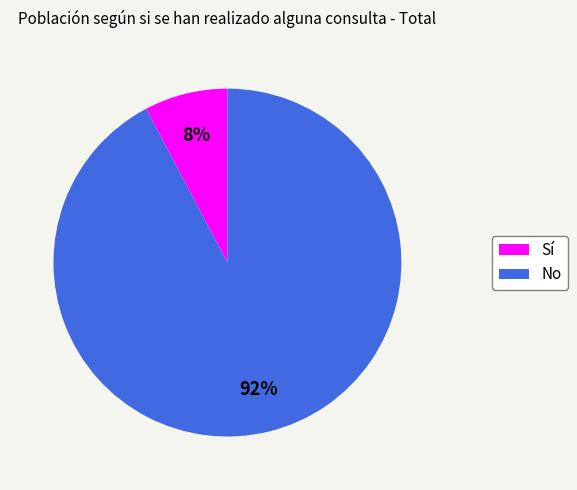

Is the sum of Sí and No greater than half?

Yes